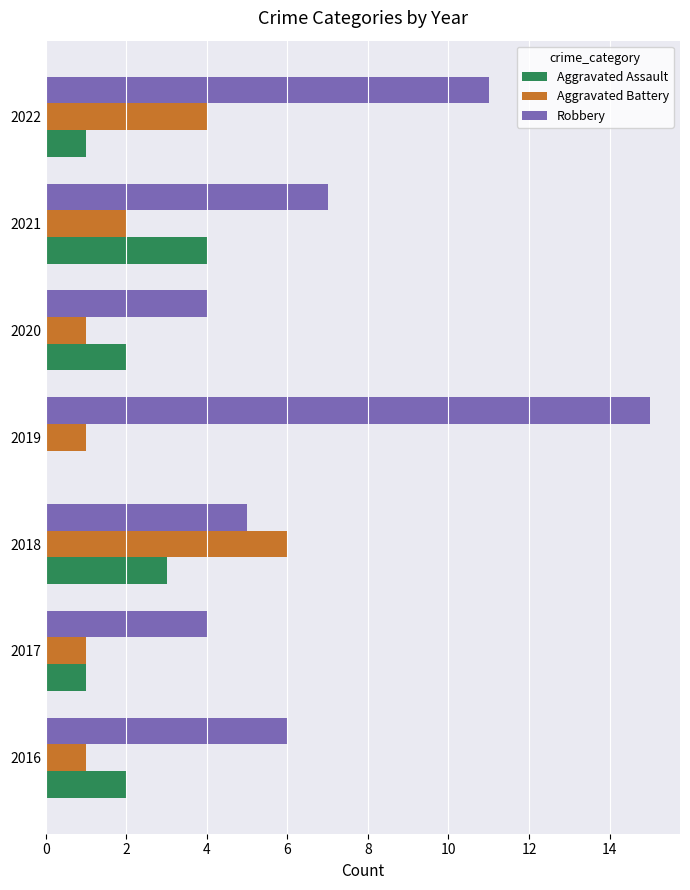

How many positive values does the Aggravated Assault series have?

6